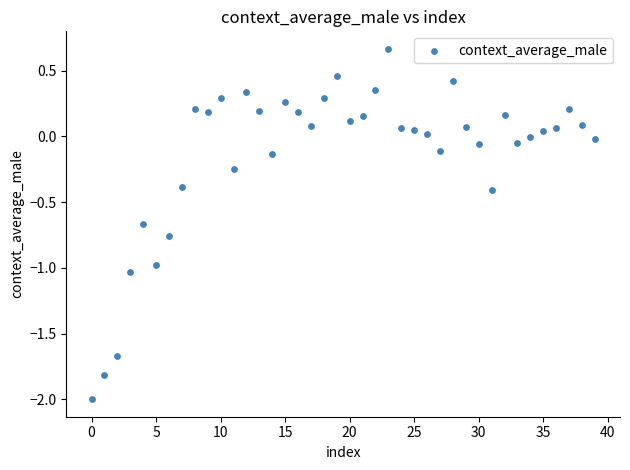

What is the range of Y values (max minus min)?

2.7